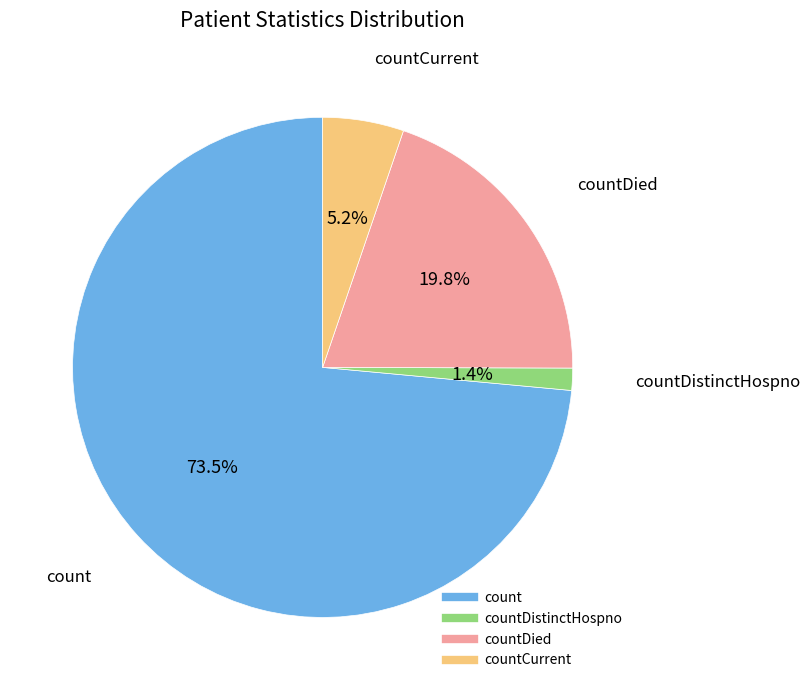

Is there any slice that represents more than half of the pie?

Yes